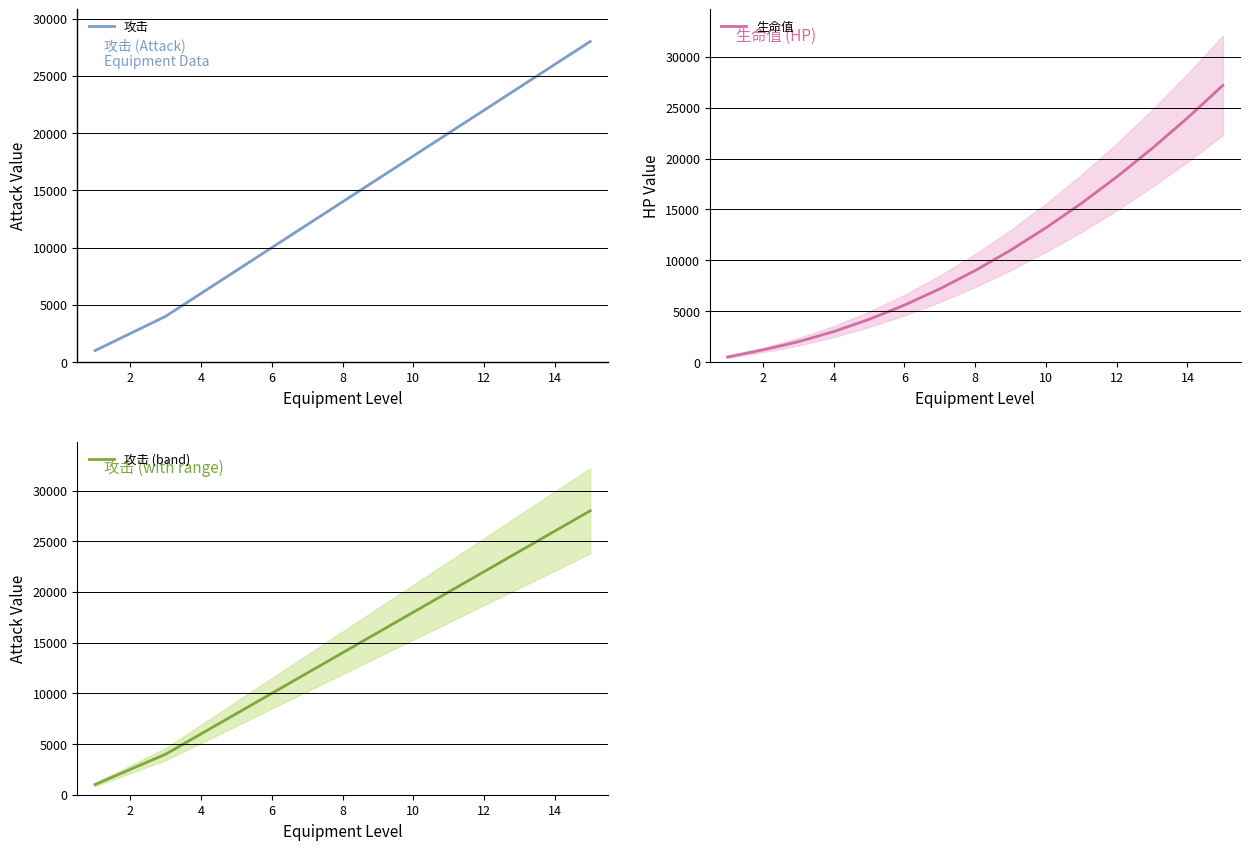

What is the sum of the 生命值 values at 13 and 4?

26000